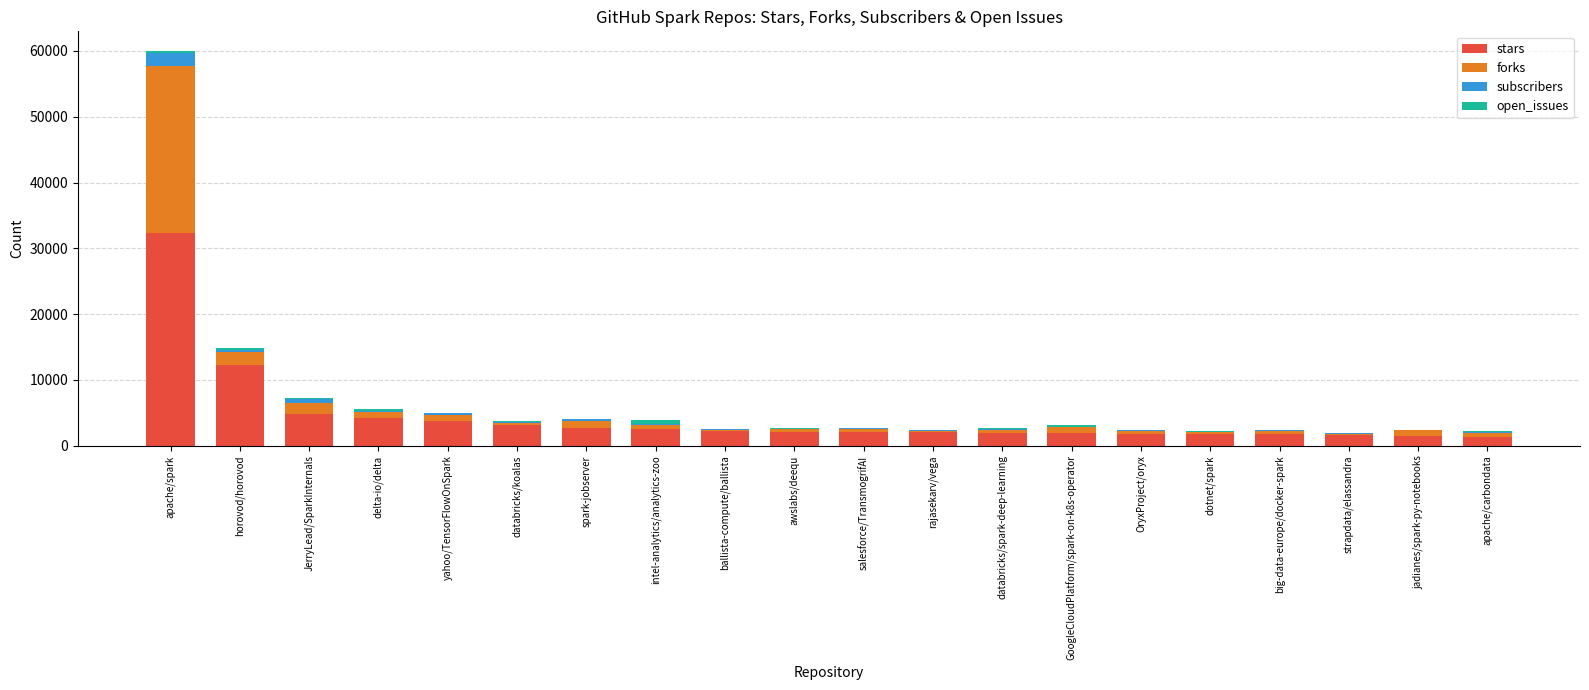

What is the highest value of the stars series?

32296